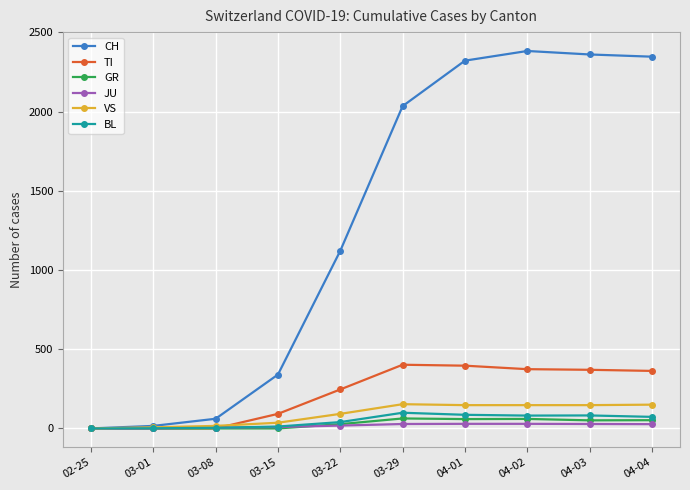

What is the highest value of the TI series?

402